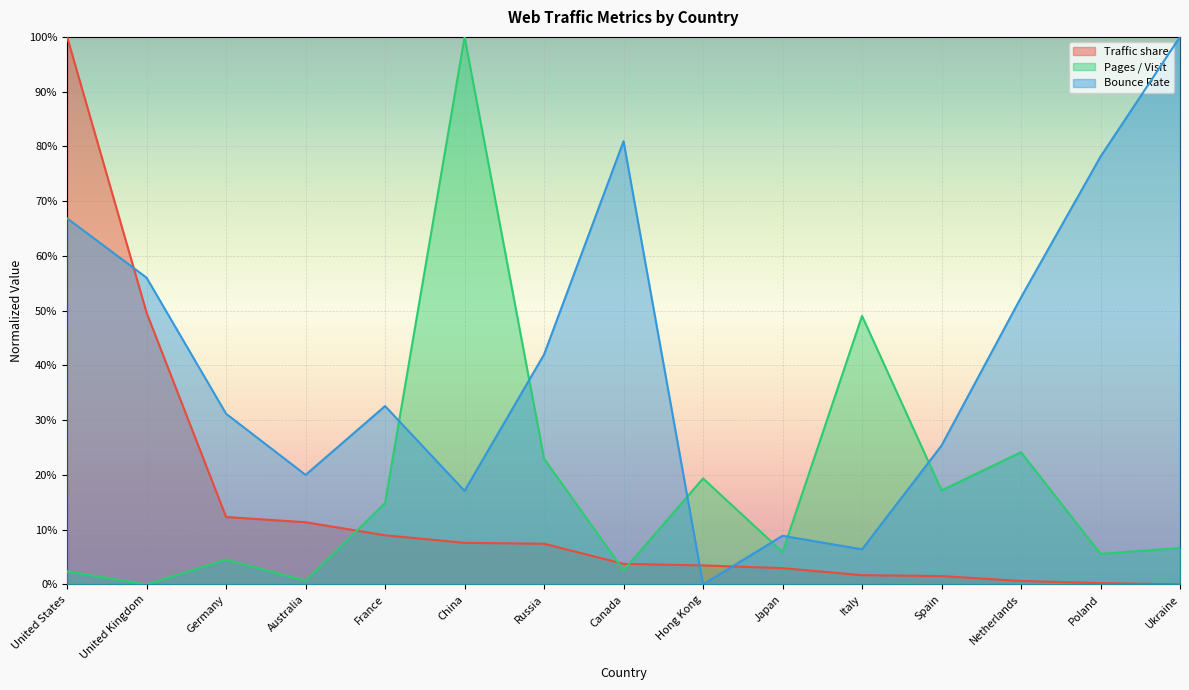

Is it true that Pages / Visit equals 0.2 at Netherlands?

True